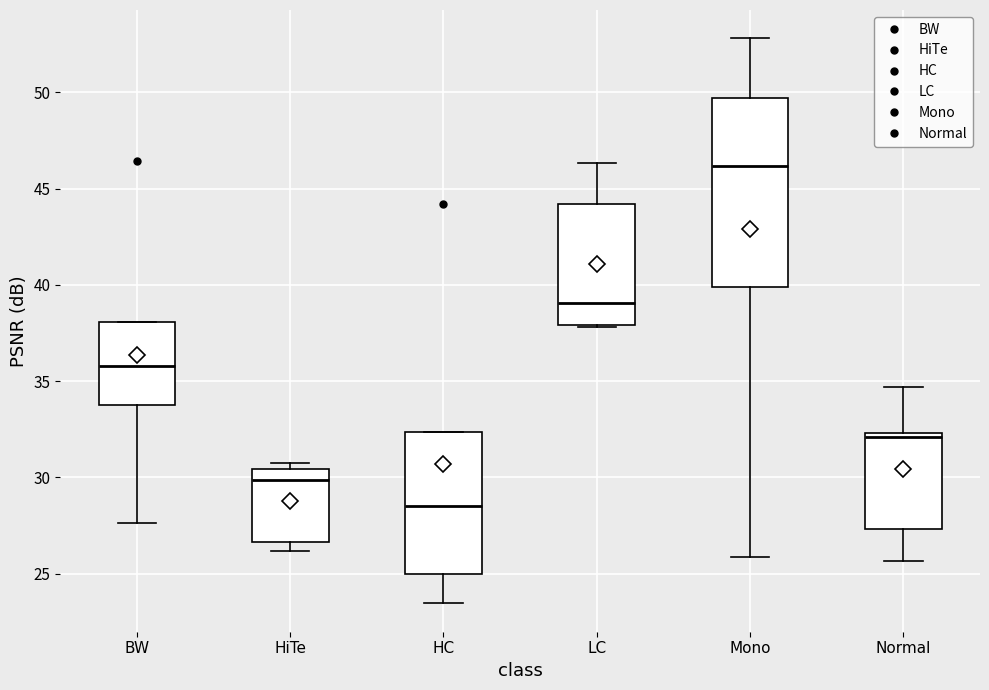

Where does the median line of the box for HC sit on the y-axis? The values are not printed on the chart, so give them approximately, as read against the axis.

28.5